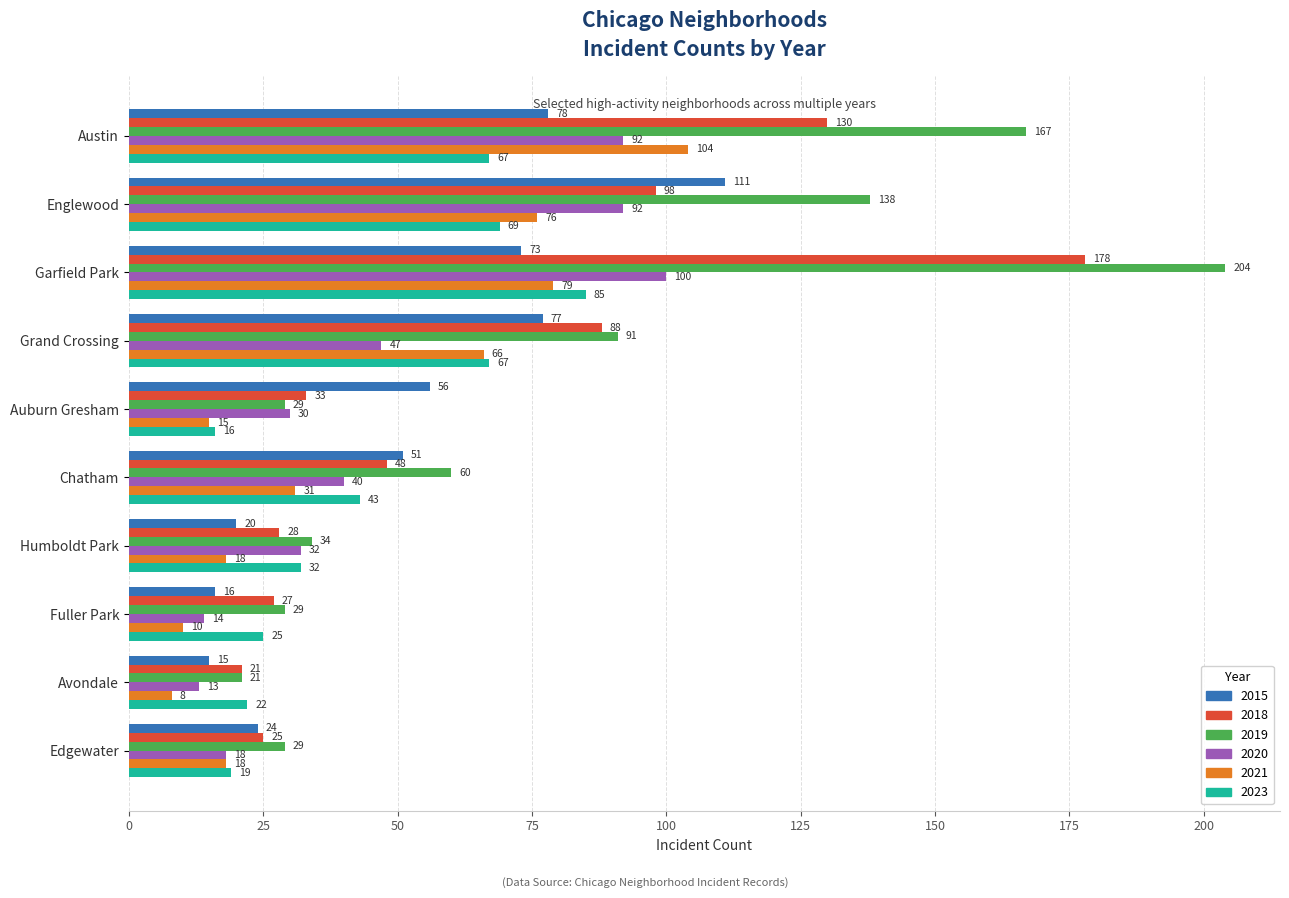

What is the difference between the maximum and second lowest values in the 2021 series?

94